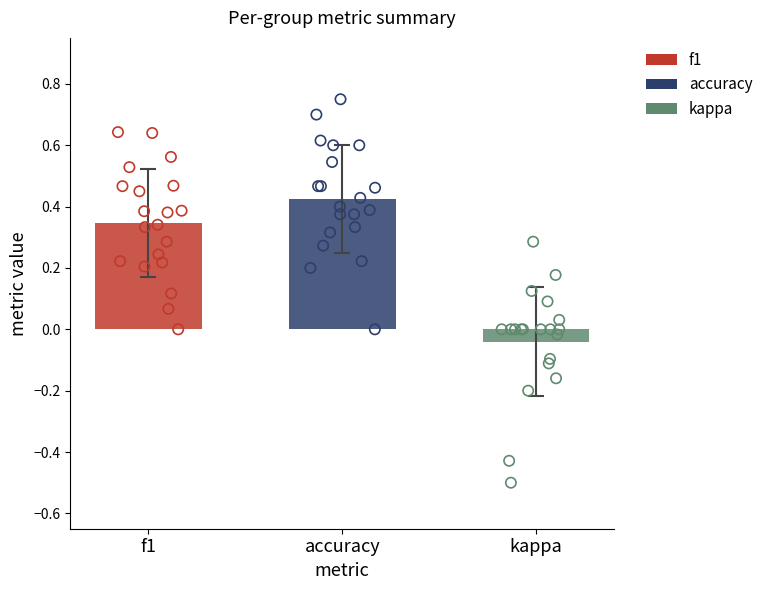

Which series has the largest Y range (max minus min)?

kappa